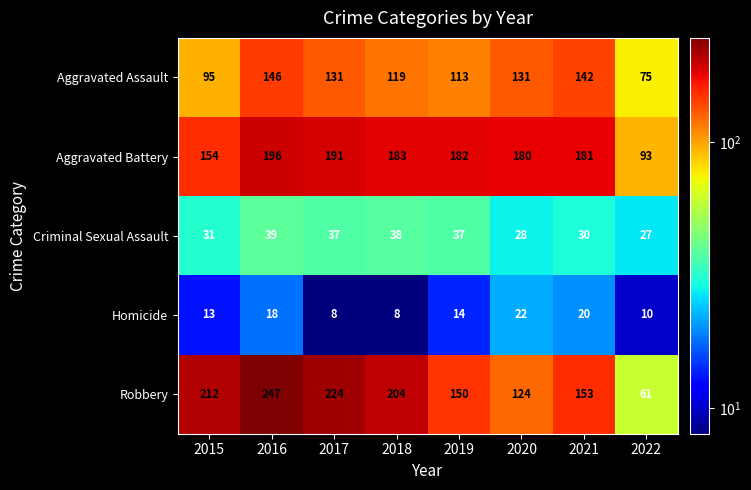

At which label does Aggravated Battery first exceed 182?

2016